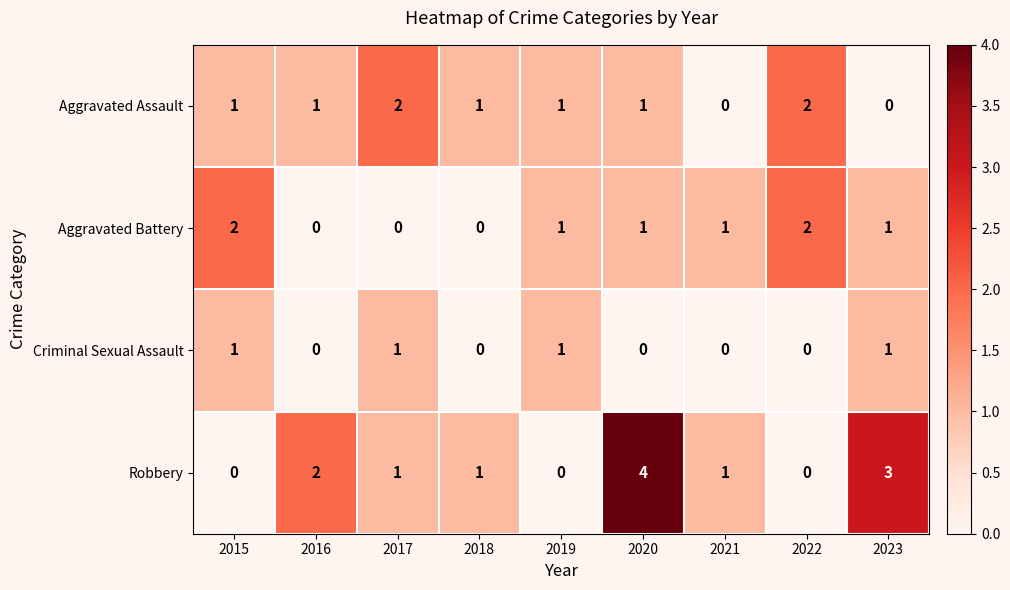

What is the maximum value shown in the chart?

4